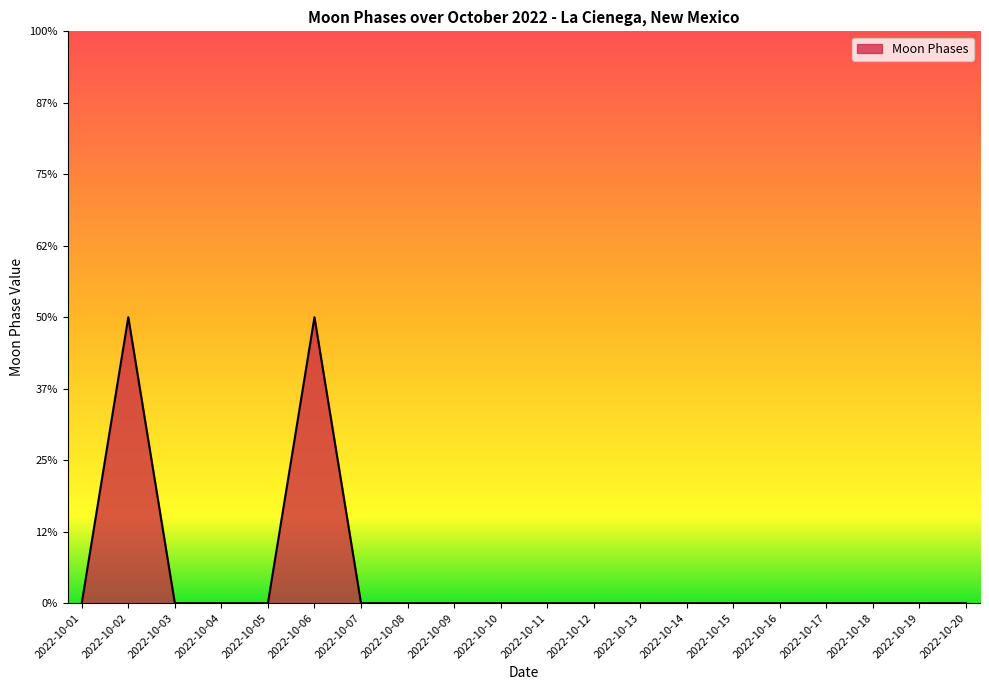

True or false: there are more than 1 points higher than both neighbors.

True